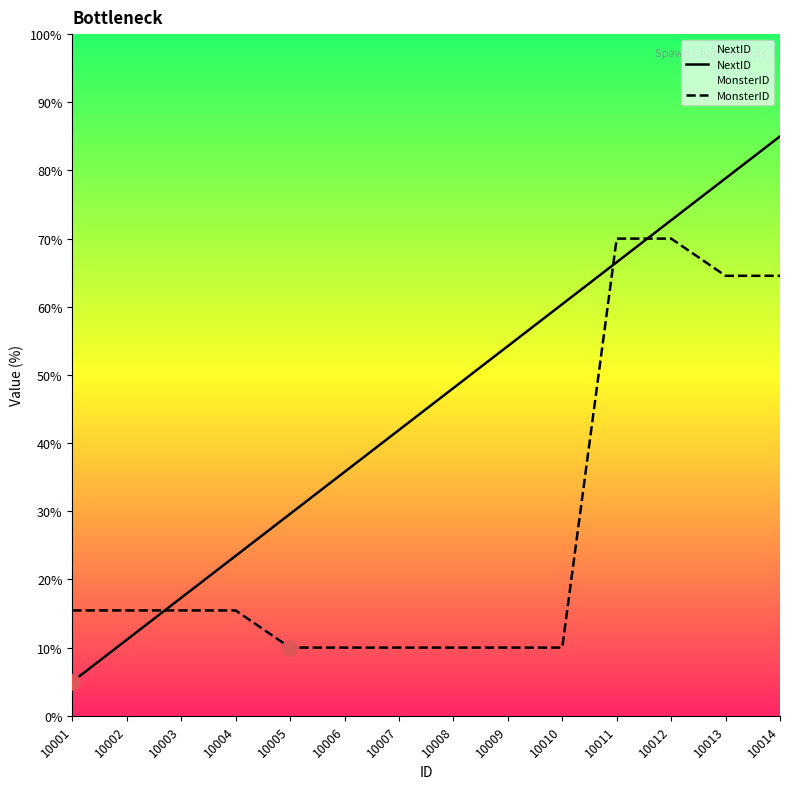

At which category is the sum across all series the highest?

10014